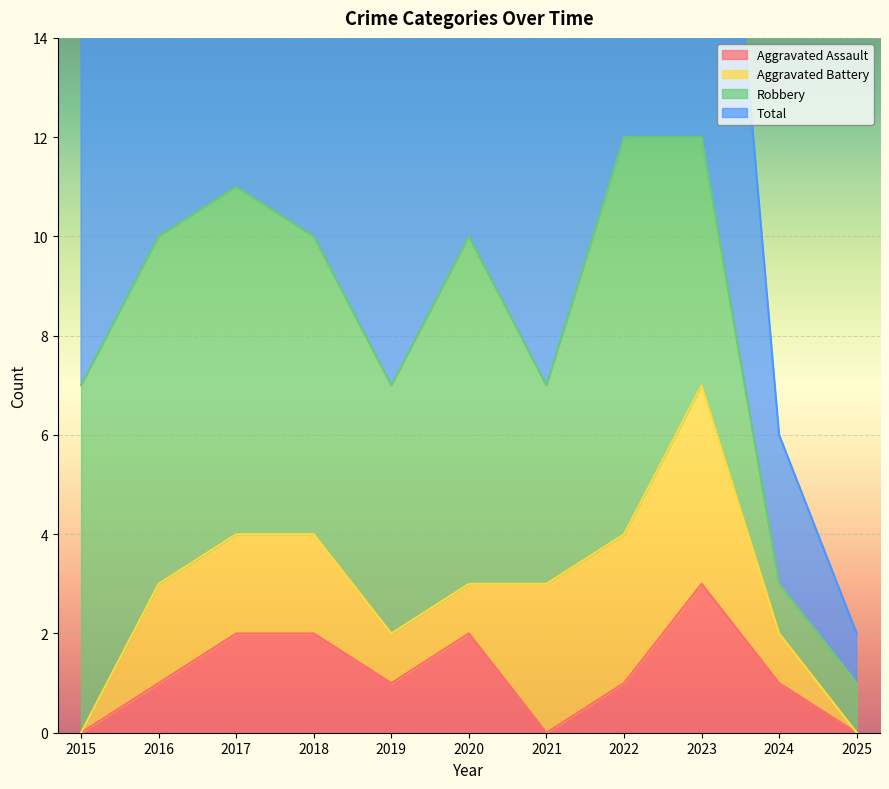

The value of Aggravated Assault at 2018 is 2. True or false?

True